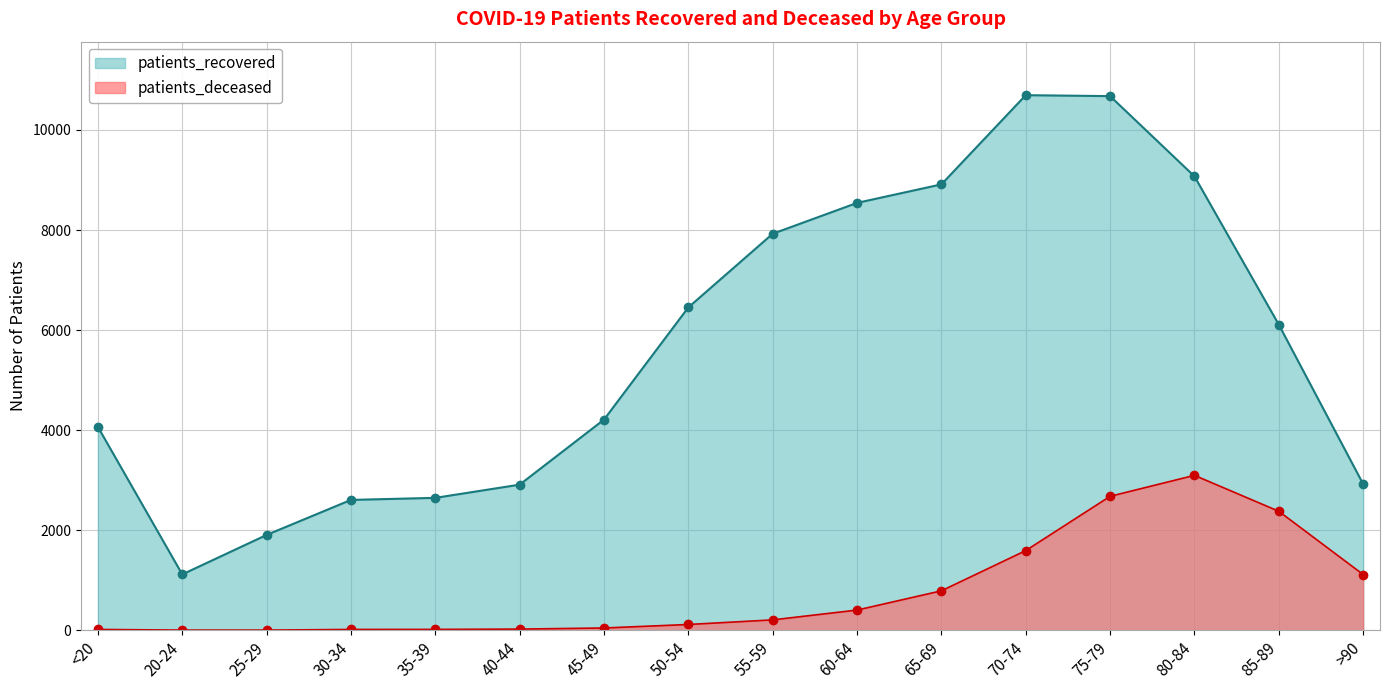

At how many categories does at least one series exceed 2229?

14